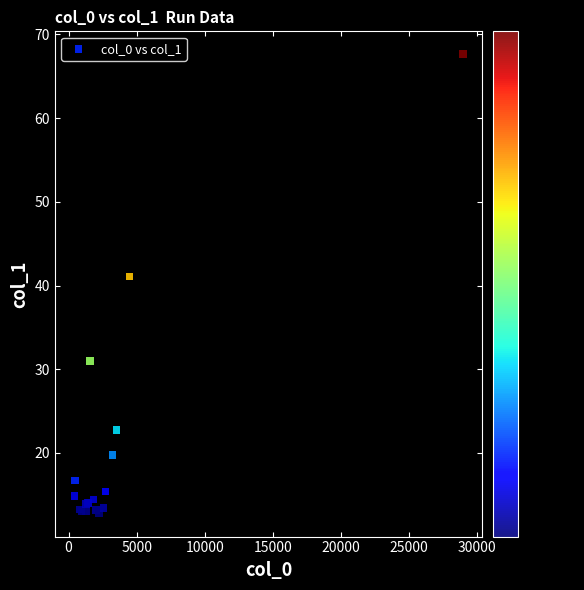

What Y value in the scatter plot is closest to 40?

41.1